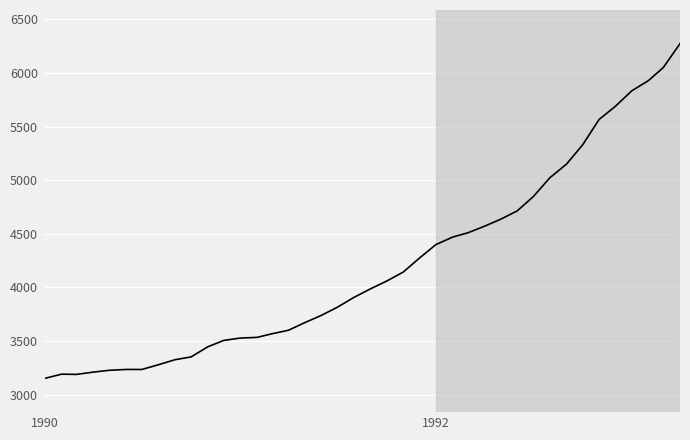

What is the minimum value shown in the chart?

3151